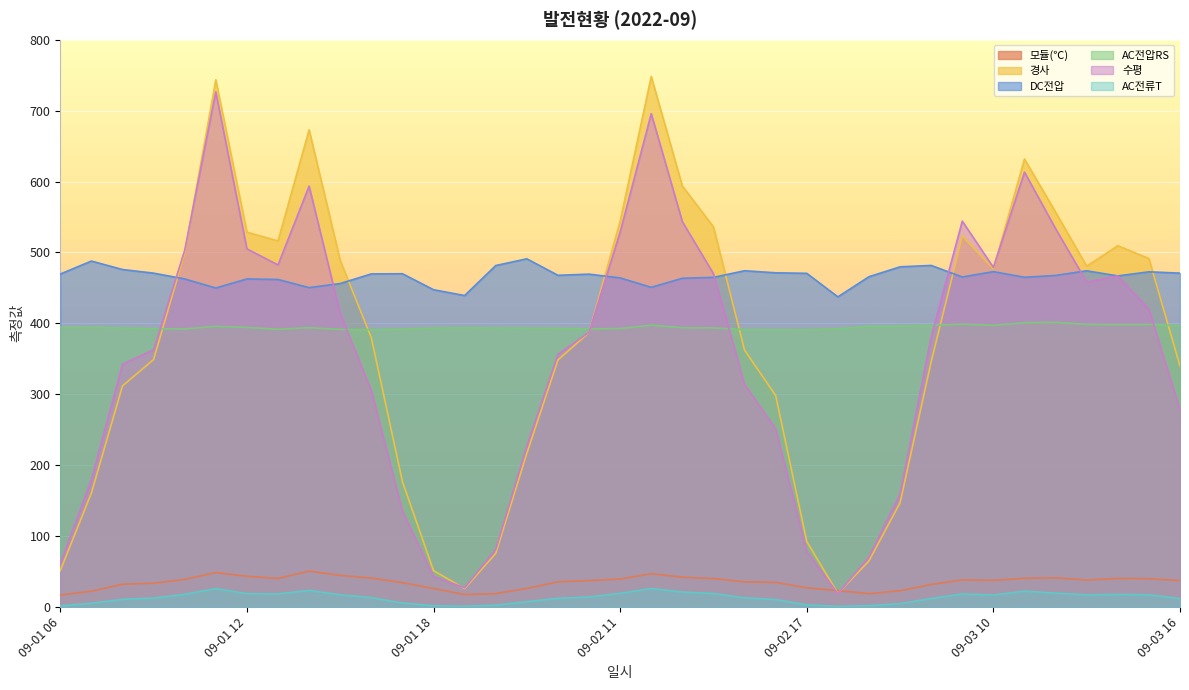

What is the label of the 6th point from the left?

09-01 11